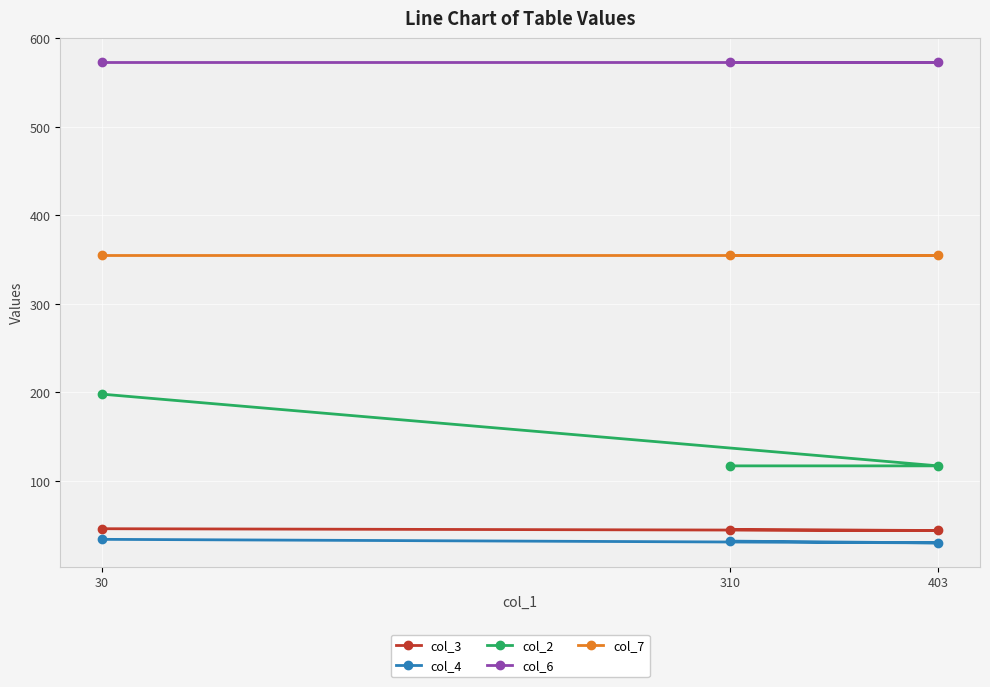

Rank the series at 30 from lowest to highest value.

col_4, col_3, col_2, col_7, col_6